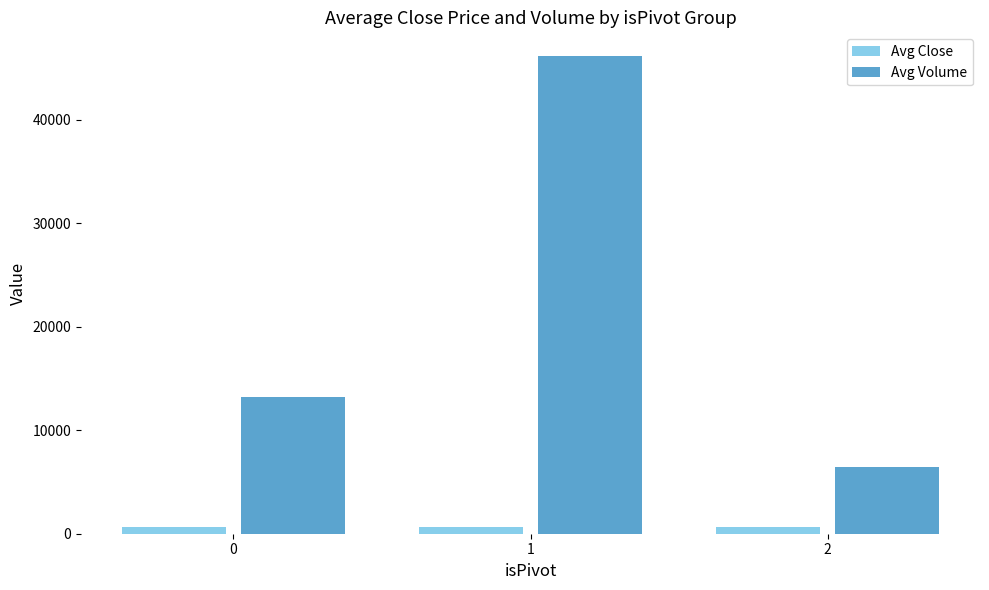

What are all the series names shown in the legend?

Avg Close, Avg Volume